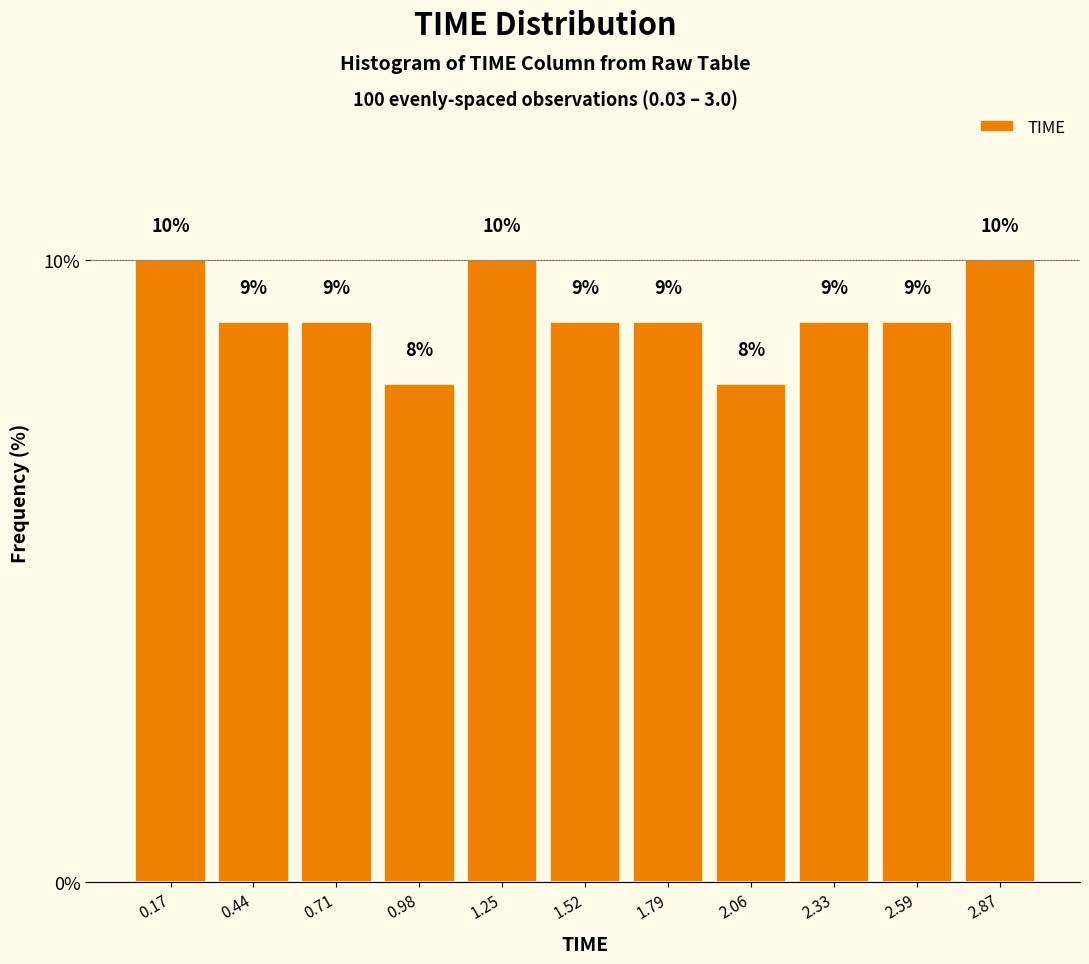

Reading left to right, list every bar in this chart as the range it spans on the x-axis followed by its height. The bar edges are not printed on the chart, so give them approximately, as read against the axis.

0.03 to 0.30: 10
0.30 to 0.57: 9
0.57 to 0.84: 9
0.84 to 1.11: 8
1.11 to 1.38: 10
1.38 to 1.65: 9
1.65 to 1.92: 9
1.92 to 2.19: 8
2.19 to 2.46: 9
2.46 to 2.73: 9
2.73 to 3.00: 10